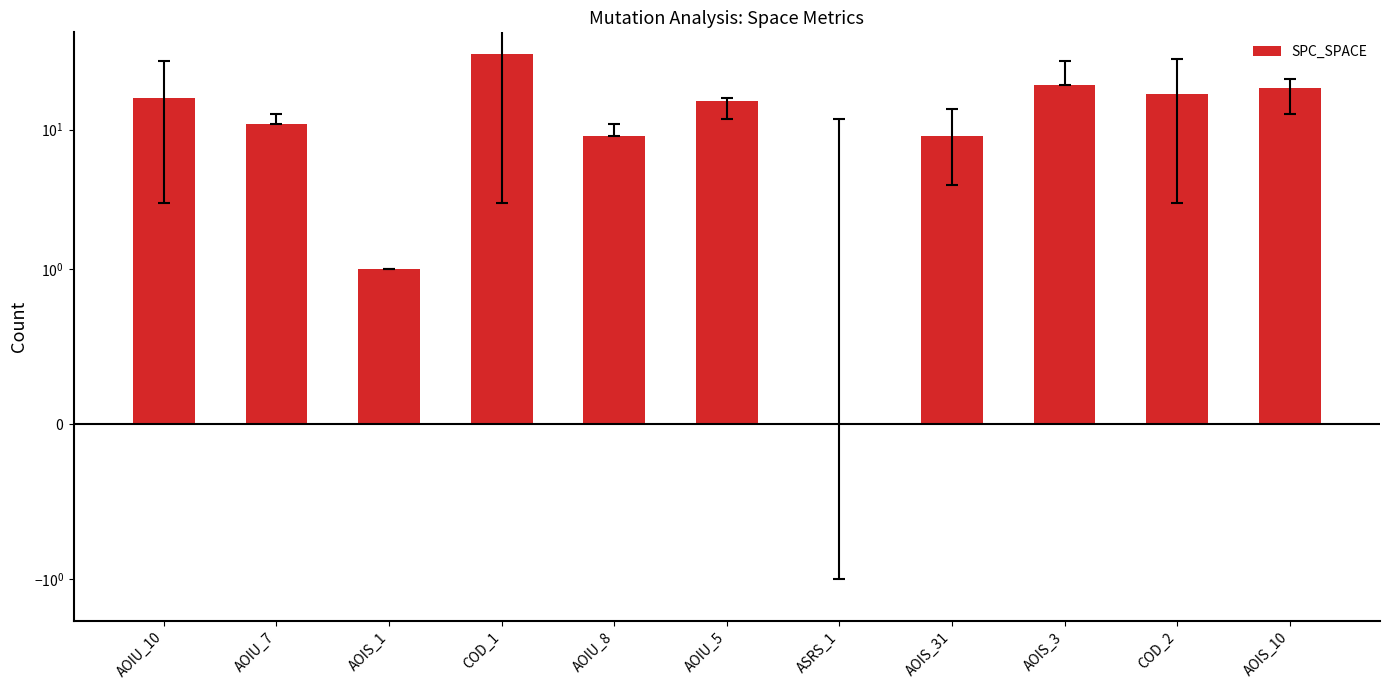

Are the bars horizontal?

No